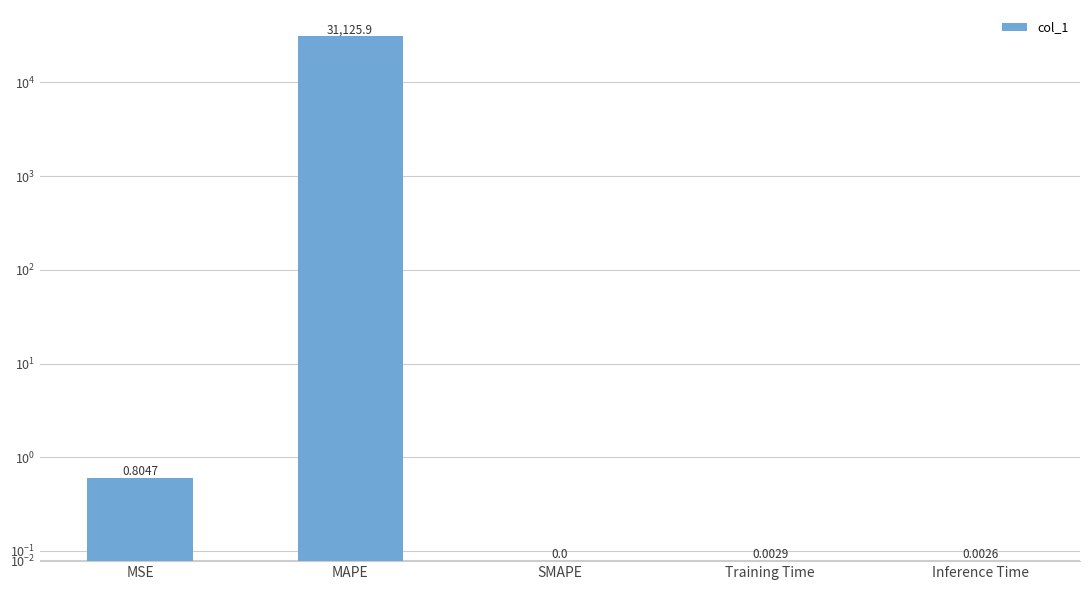

Which category has the lowest value across all series?

SMAPE